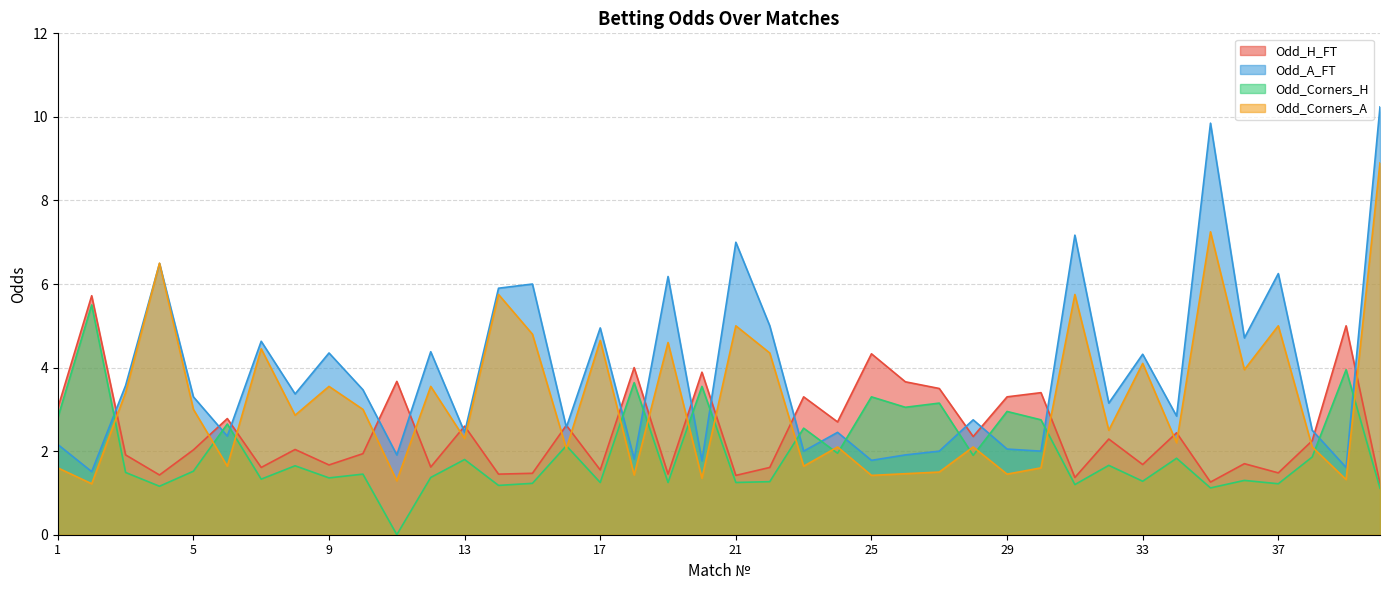

What is the highest value of the Odd_Corners_H series?

5.5